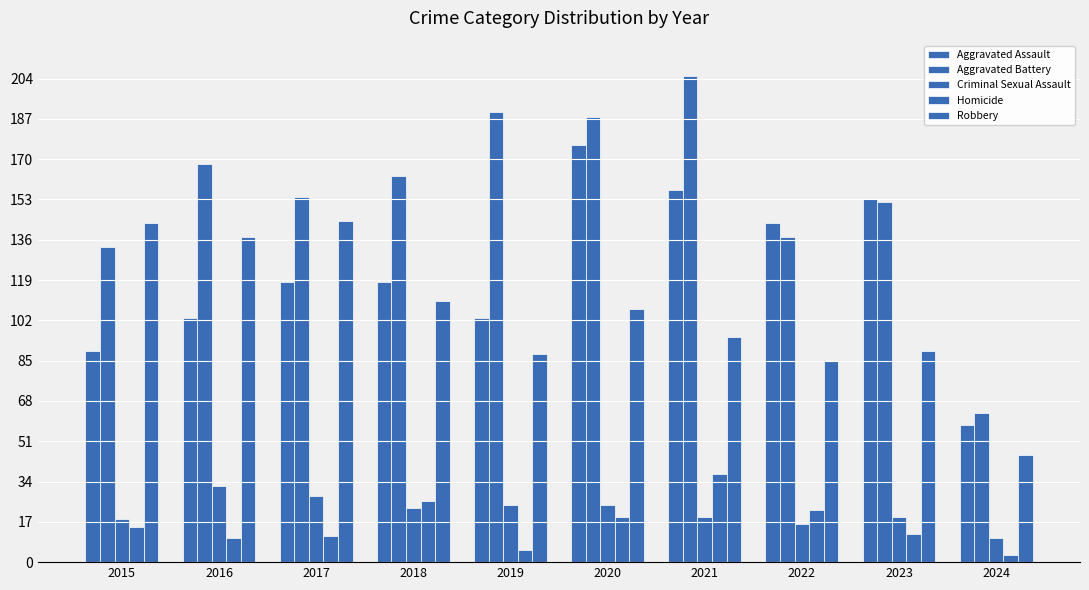

Rank the series by their maximum value, from lowest to highest.

Criminal Sexual Assault, Homicide, Robbery, Aggravated Assault, Aggravated Battery